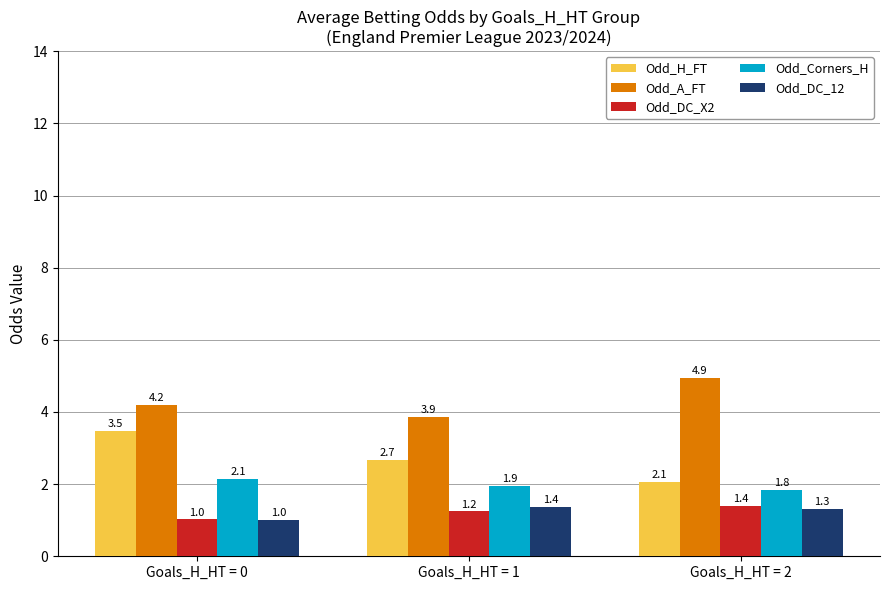

Reading left to right, transcribe all the data shown in this chart.

Odd_H_FT: 3.5	2.7	2.1
Odd_A_FT: 4.2	3.9	4.9
Odd_DC_X2: 1.0	1.2	1.4
Odd_Corners_H: 2.1	1.9	1.8
Odd_DC_12: 1.0	1.4	1.3